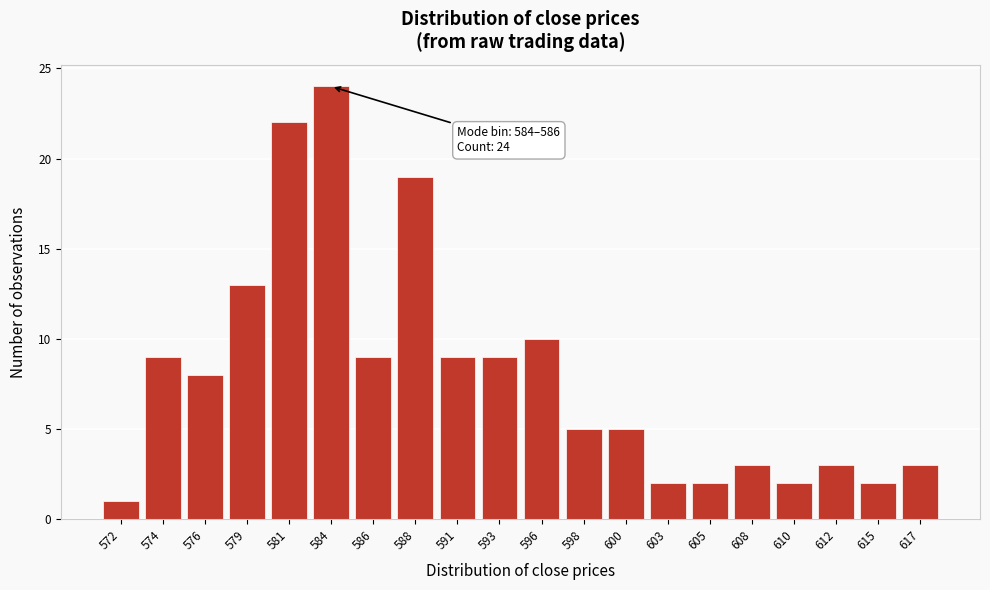

Reading right to left, what are all the values shown in this chart?

617=3	615=2	612=3	610=2	608=3	605=2	603=2	600=5	598=5	596=10	593=9	591=9	588=19	586=9	584=24	581=22	579=13	576=8	574=9	572=1